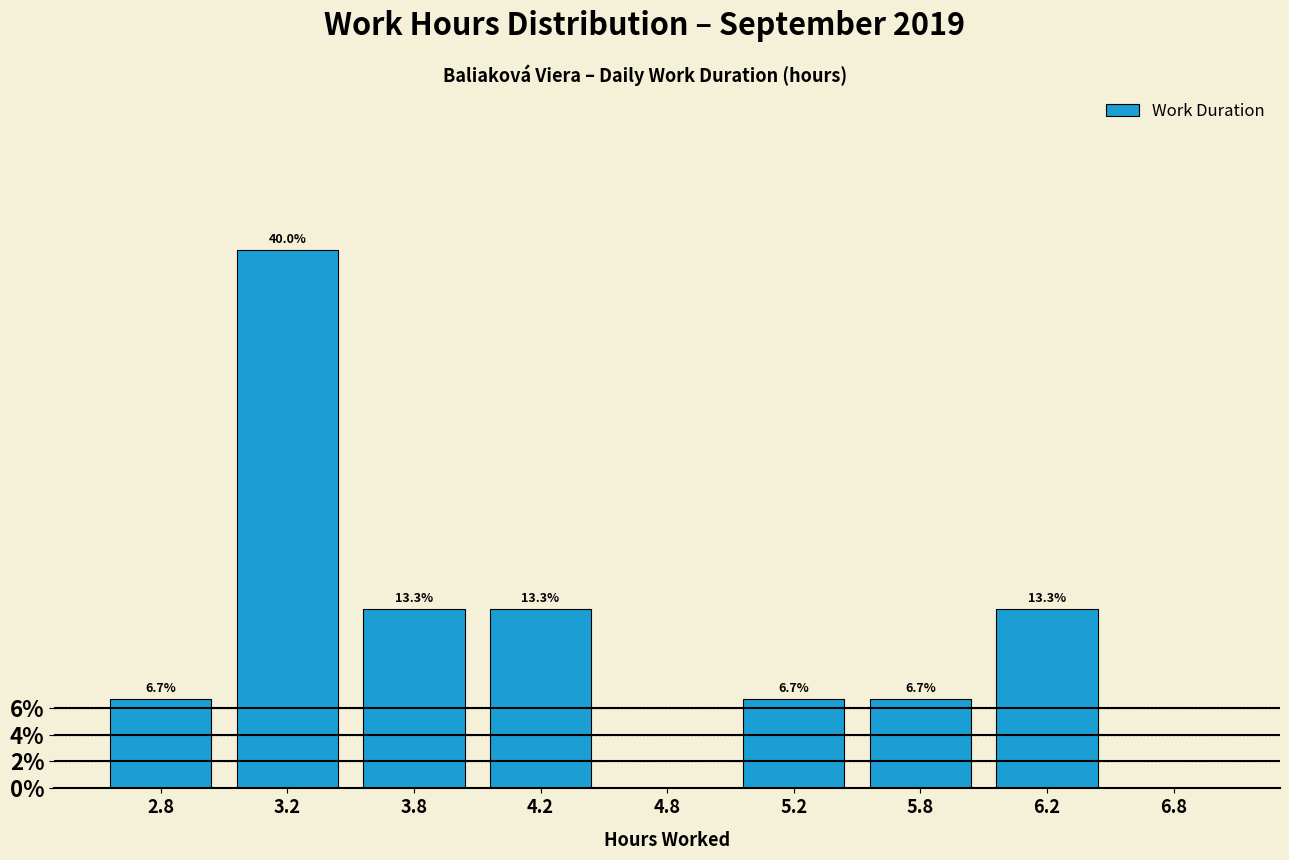

Reading left to right, list all the values displayed in this chart.

2.8=6.7	3.2=40.0	3.8=13.3	4.2=13.3	4.8=0.0	5.2=6.7	5.8=6.7	6.2=13.3	6.8=0.0